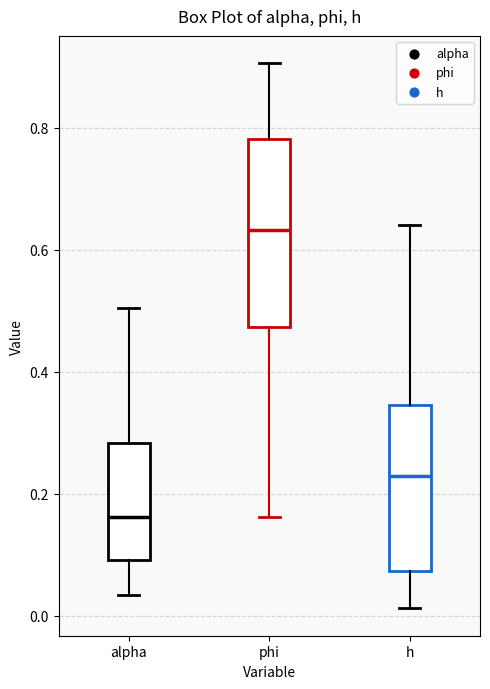

Reading left to right, read every box against the y-axis: the position of its median line, the range the box covers, and the ends of its whiskers. The values are not printed on the chart, so give them approximately, as read against the axis.

alpha: median 0.16, box 0.10 to 0.28, whiskers 0.04 to 0.50
phi: median 0.64, box 0.48 to 0.78, whiskers 0.16 to 0.90
h: median 0.22, box 0.08 to 0.34, whiskers 0.02 to 0.64